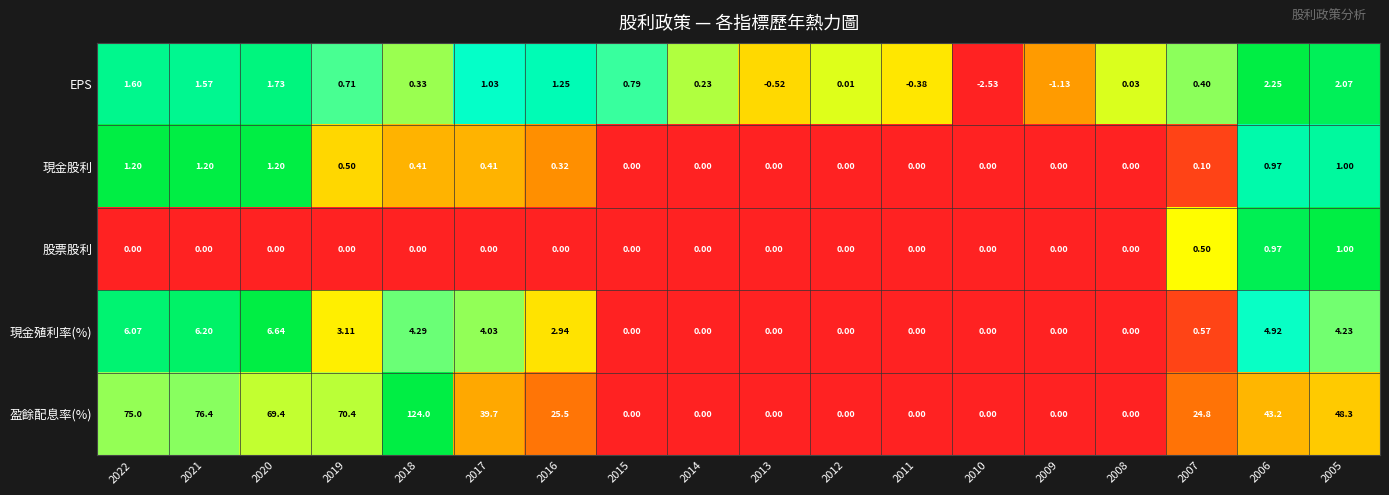

Which category has the lowest value across all series?

2010